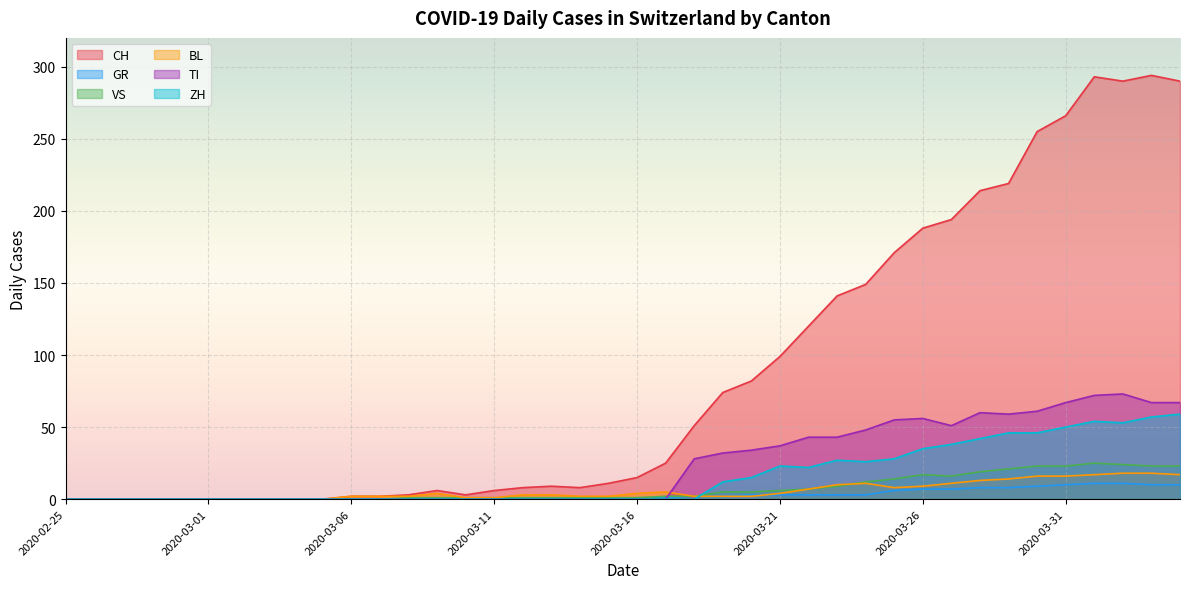

What is the average value of the TI series?

24